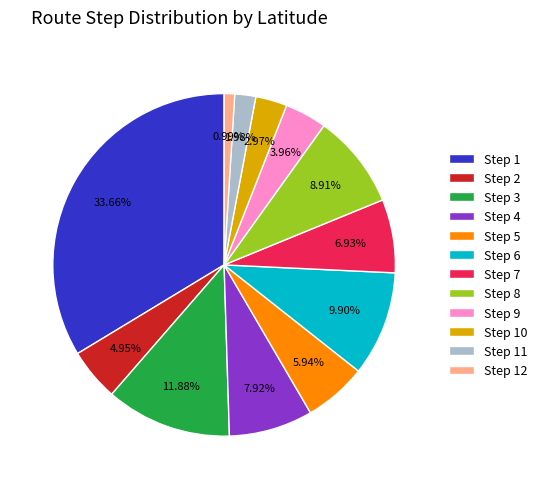

To the nearest percent, what is the combined percentage of Step 4 and Step 6?

18%